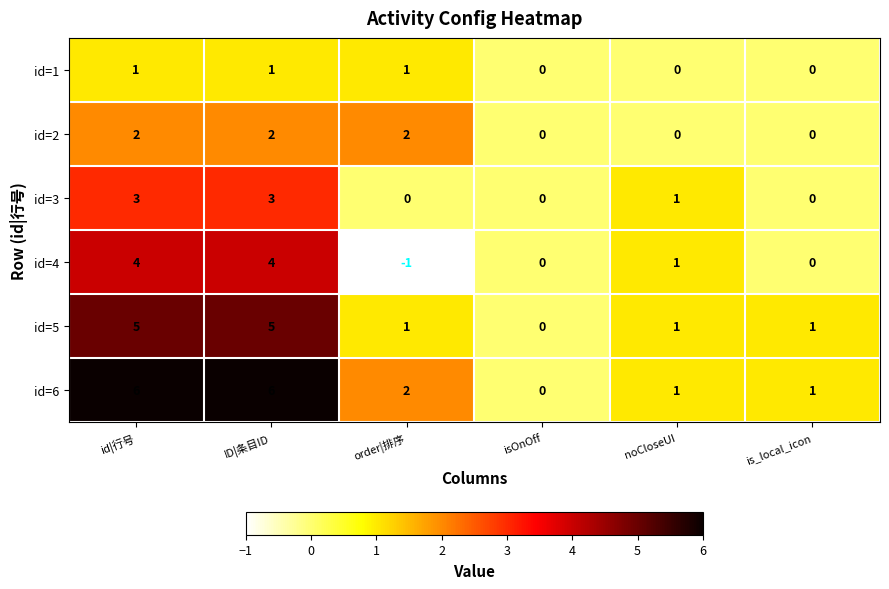

What is the spread (max minus min) of values at ID|条目ID?

5